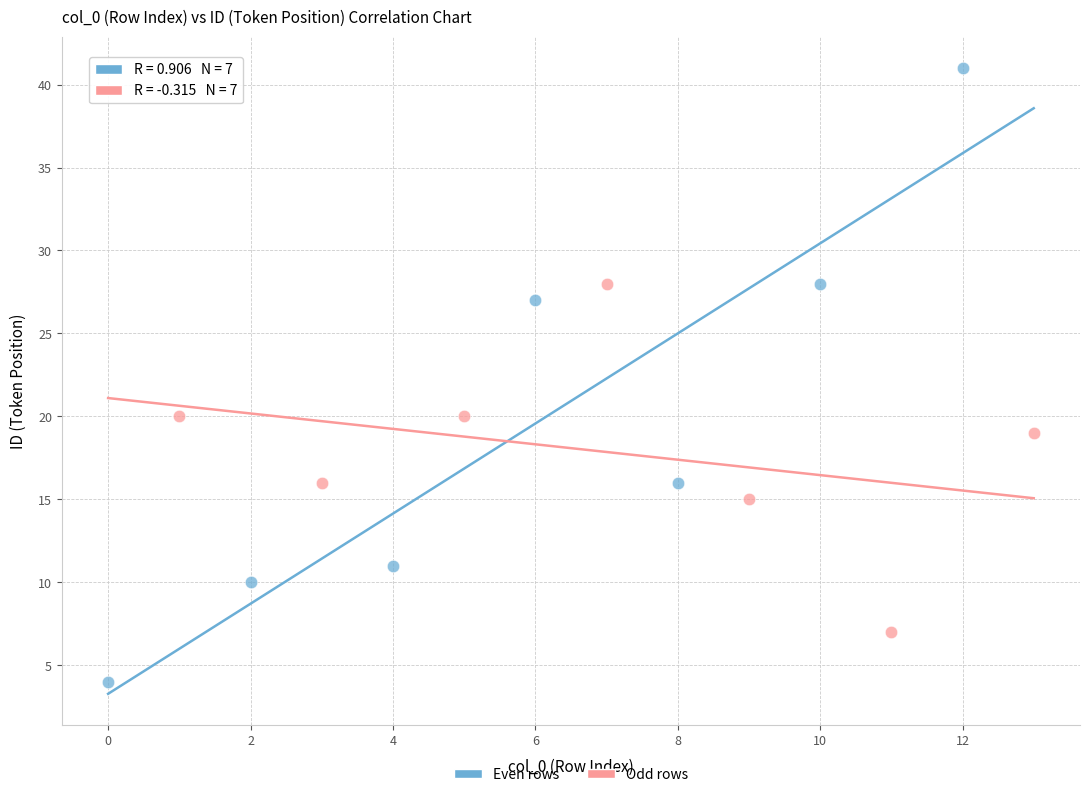

Which series has the largest Y range (max minus min)?

Even rows